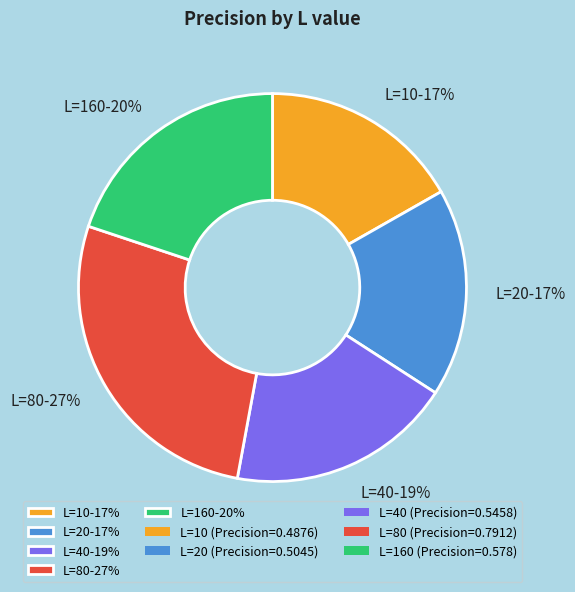

What percentage is the L=20-17% slice, to the nearest percent?

17%